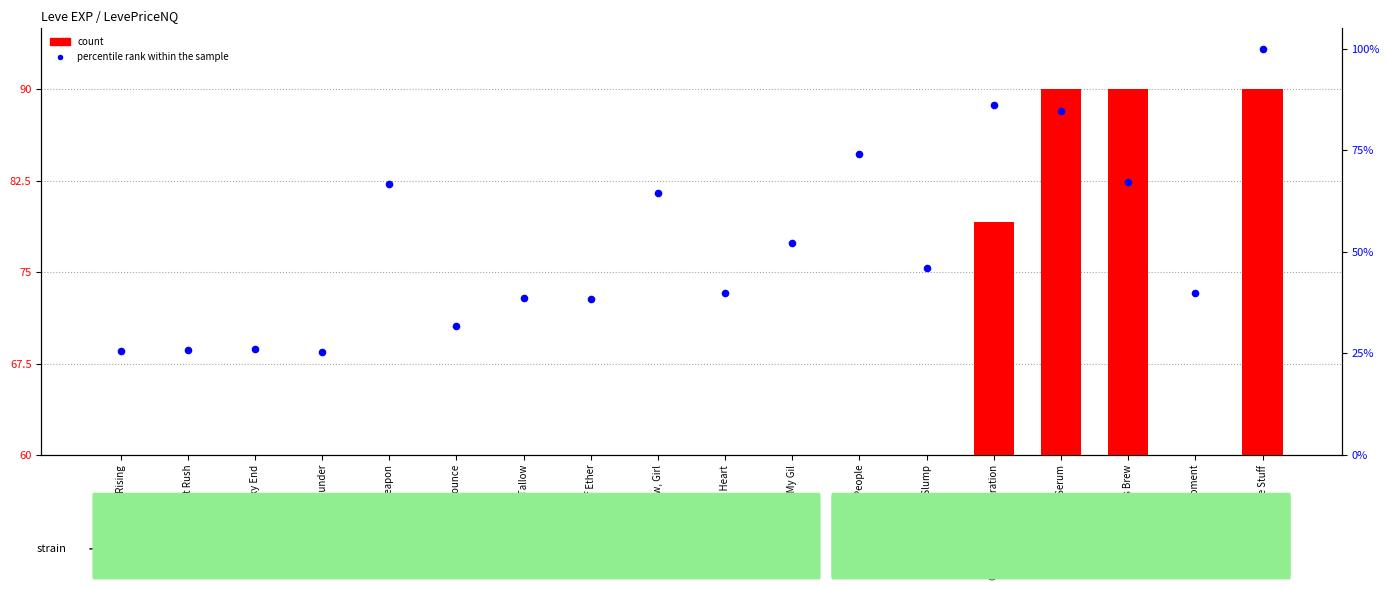

Which series contains the lowest Y value?

count